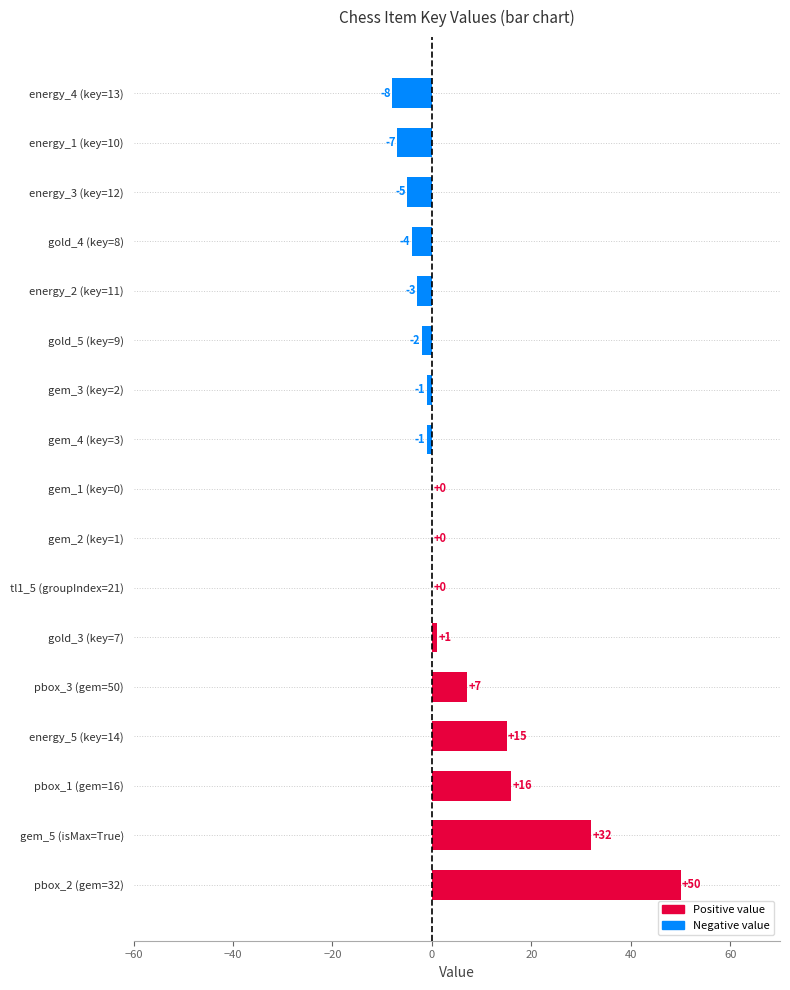

What is the sum of all values?

90